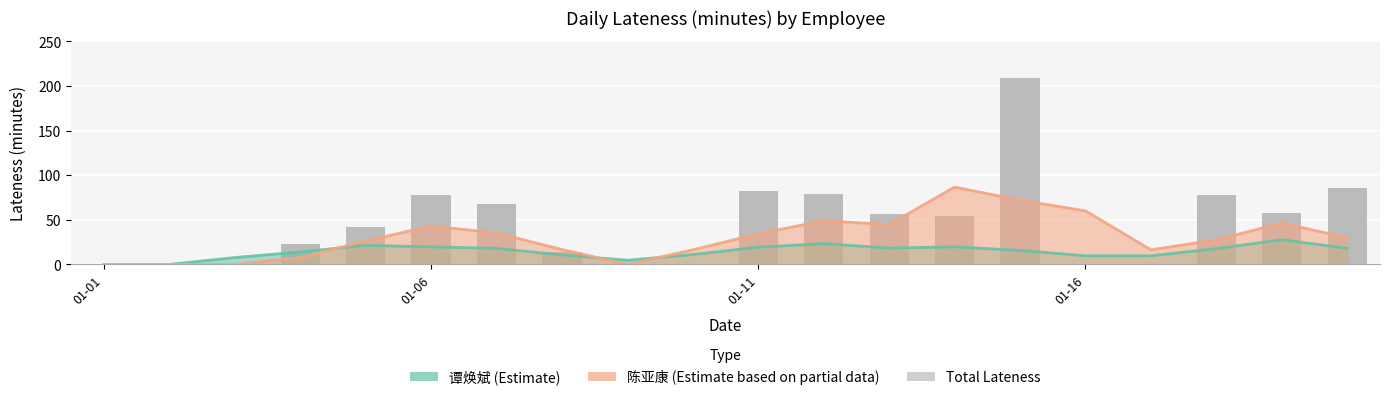

The value at 2016-01-04 is 16. True or false?

False